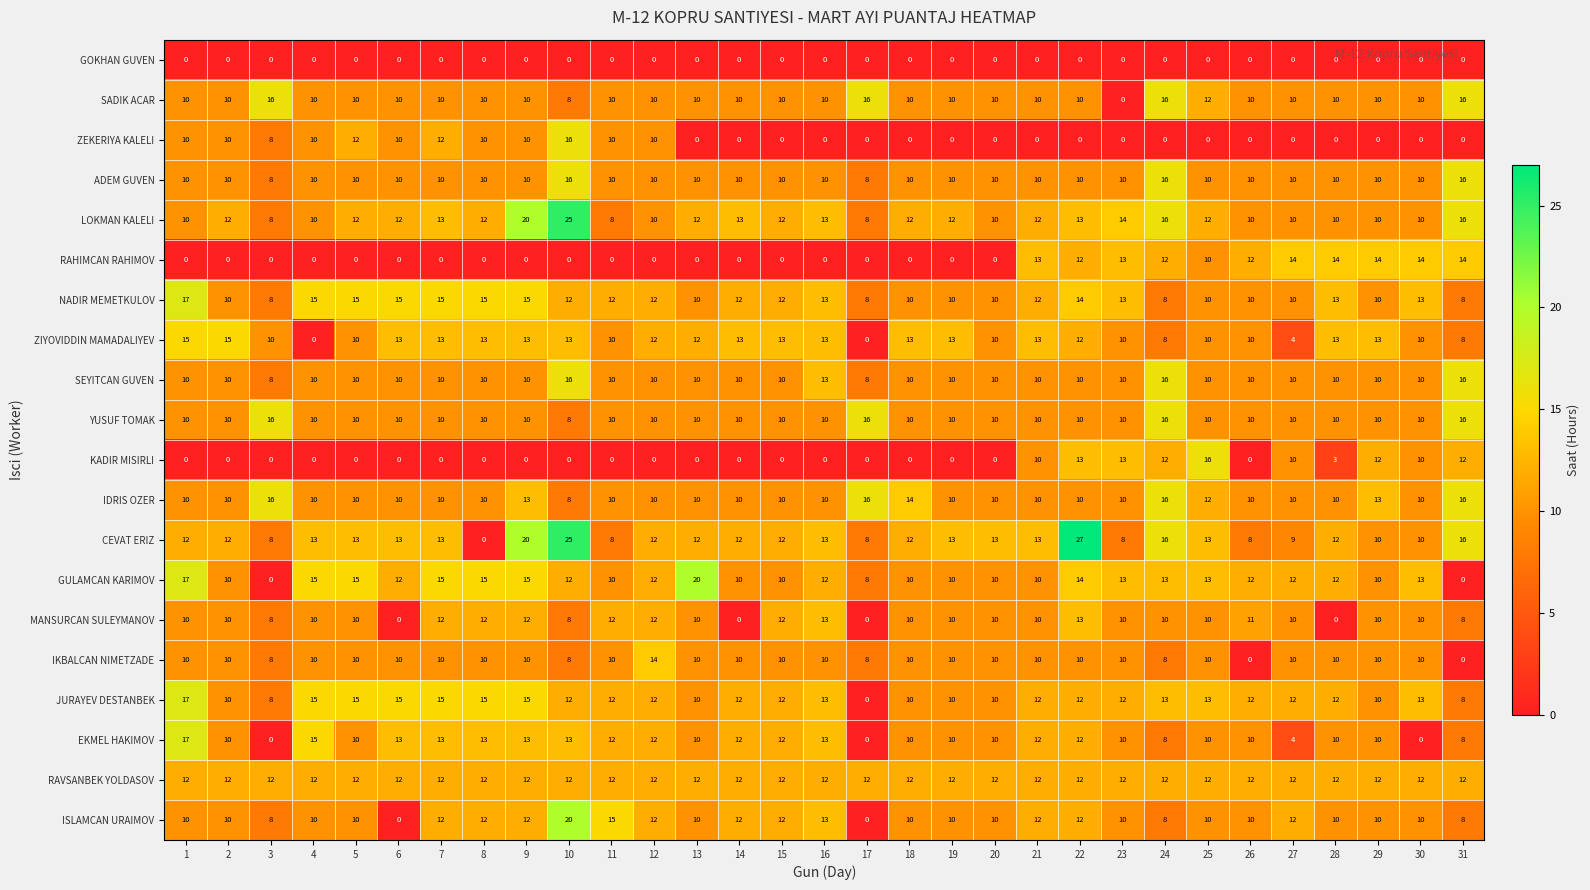

Which series changed the most between 15 and 16?

SEYITCAN GUVEN